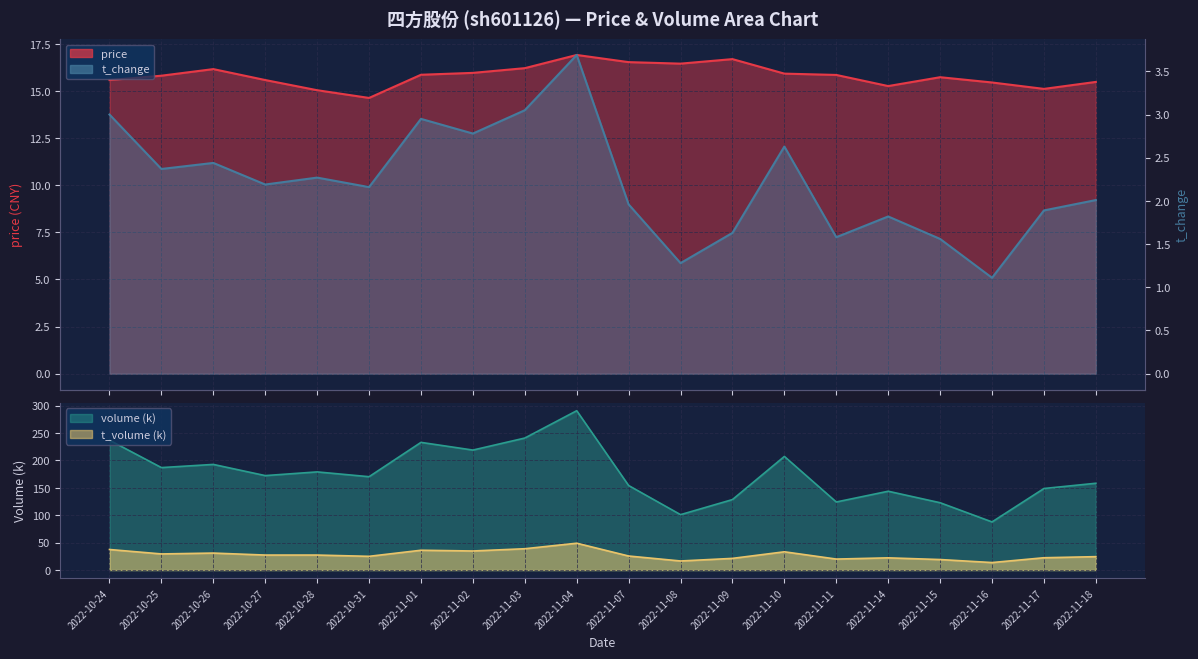

List the series in order of their peak value, lowest first.

t_change, price, t_volume, volume_scaled